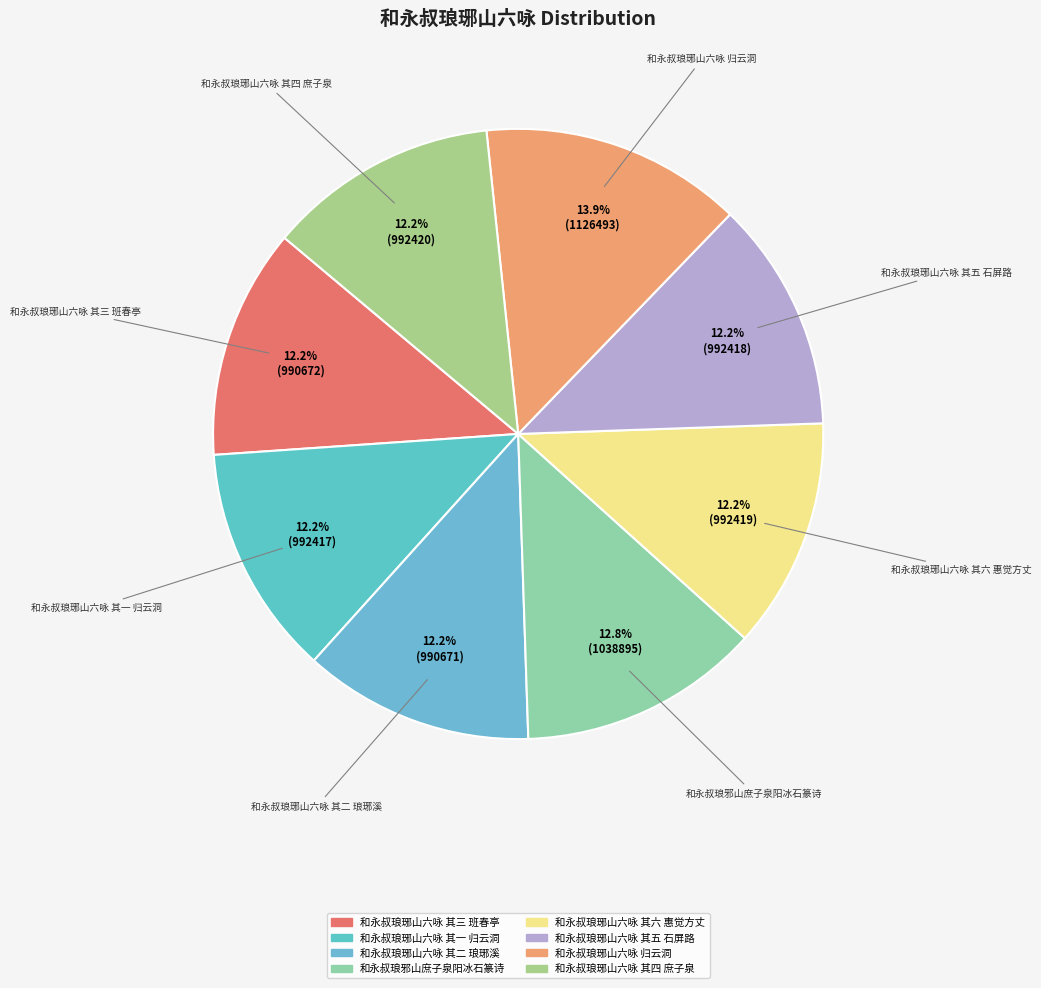

Is it true that 和永叔琅邪山庶子泉阳冰石篆诗 is 2% of the pie?

False